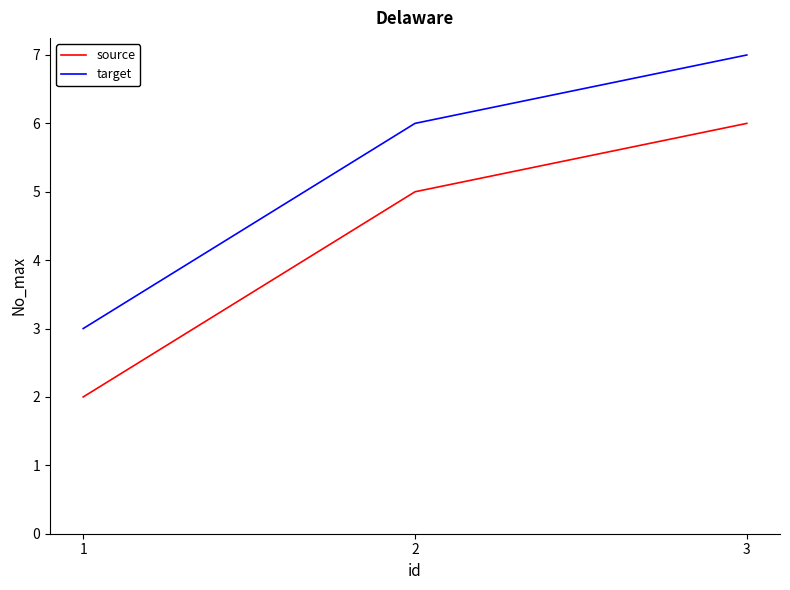

What is the difference between the target values at 2 and 3?

1